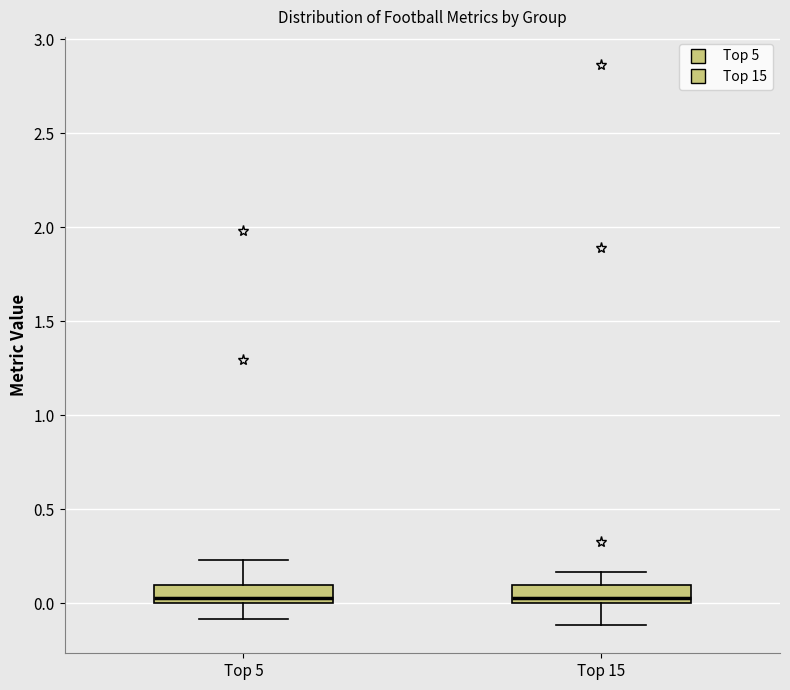

Reading left to right, transcribe this box plot: for each box, give where its median line is, the range the box spans, and where its two whiskers end, as read against the y-axis. The values are not printed on the chart, so give them approximately, as read against the axis.

Top 5: median 0.05, box 0.00 to 0.10, whiskers -0.10 to 0.25
Top 15: median 0.05, box 0.00 to 0.10, whiskers -0.10 to 0.15